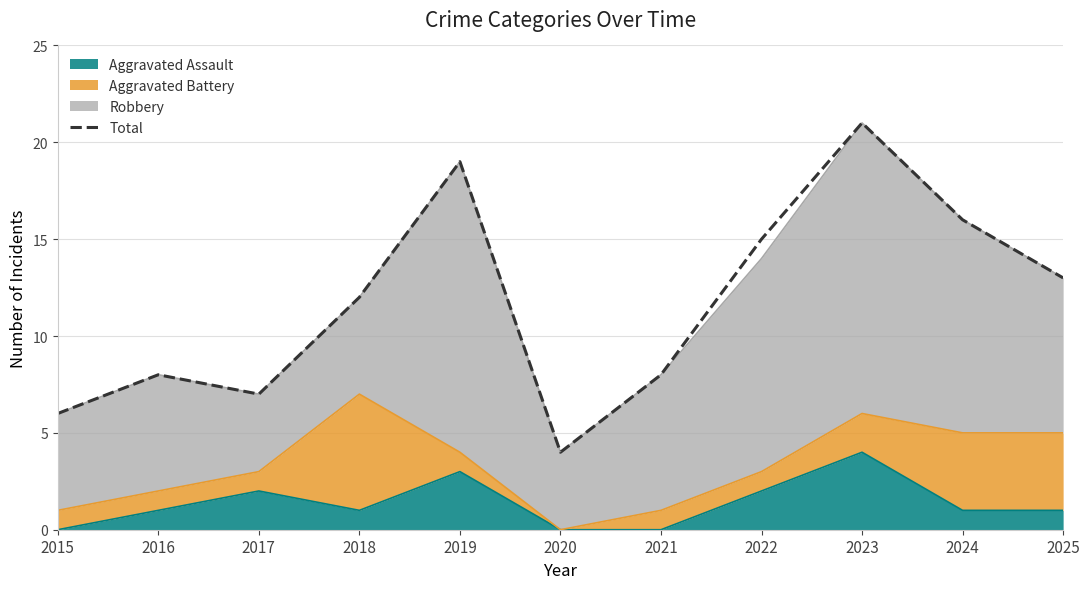

What is the value of the 1st point from the left?

6